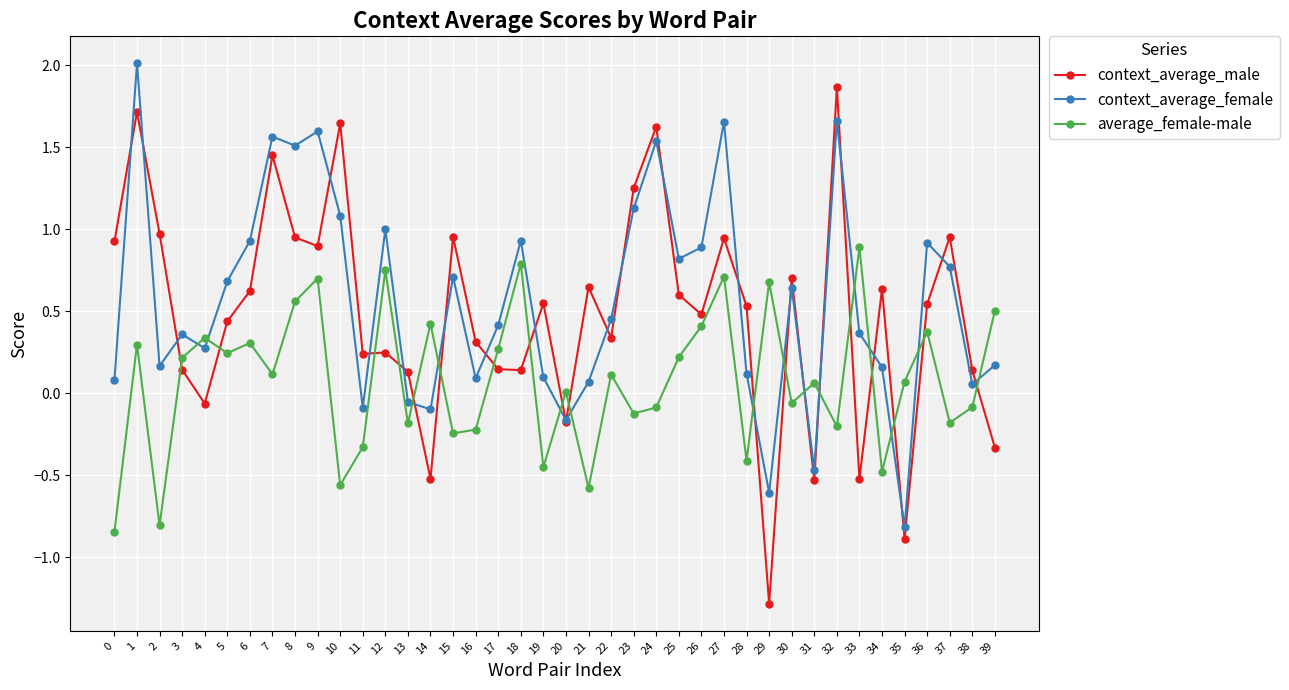

At 4, list the series in order from smallest to largest.

context_average_male, context_average_female, average_female-male